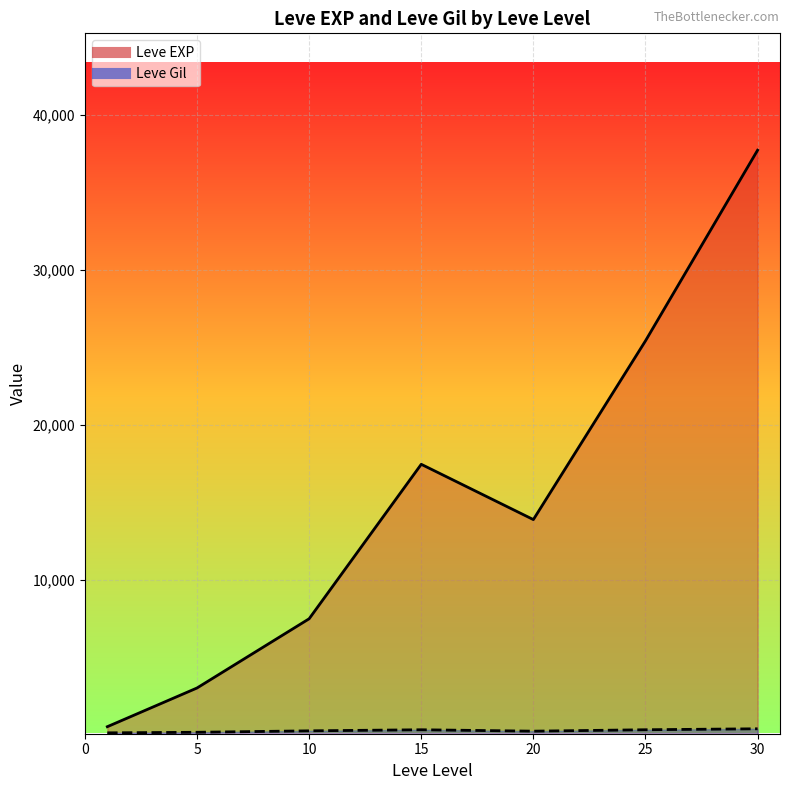

At which category does the chart reach its minimum across all series?

1